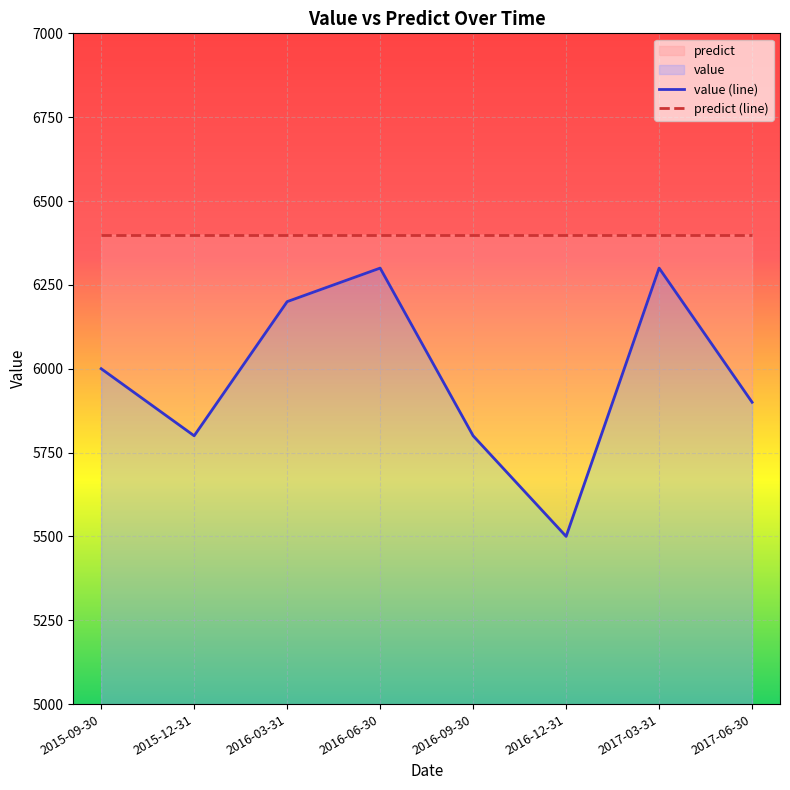

Is it true that the value at 2016-06-30 is 2998?

False